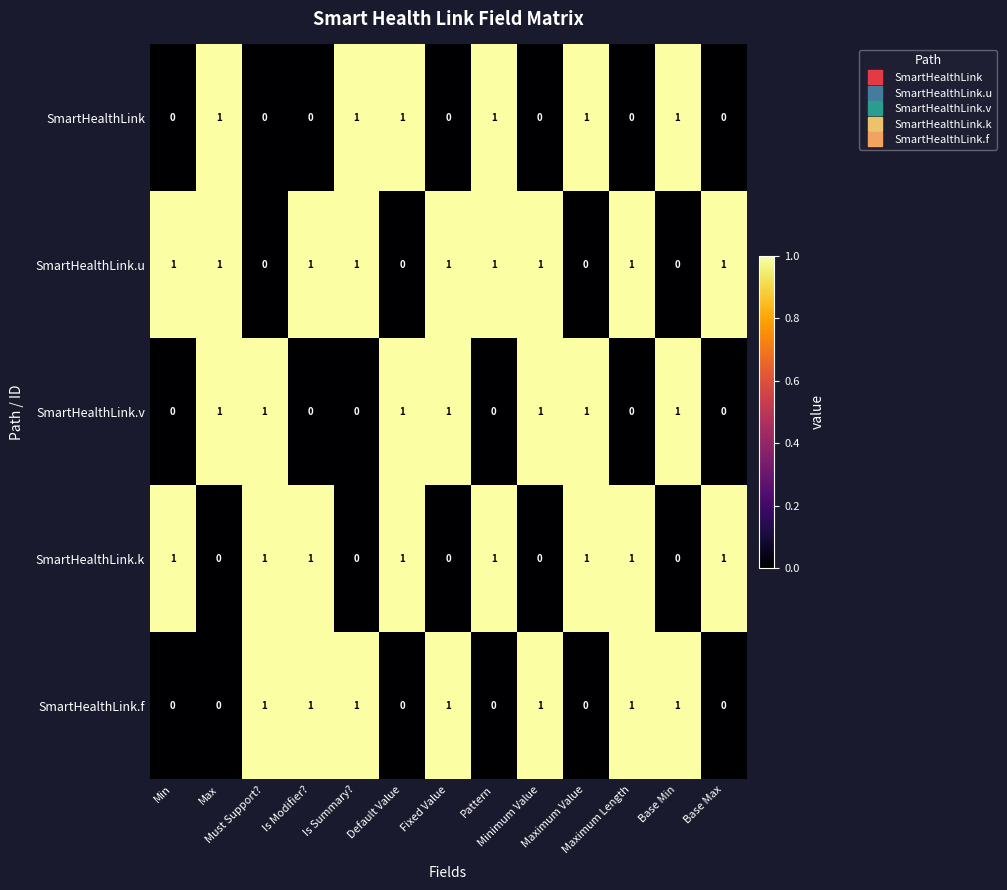

What is the sum of all SmartHealthLink values?

6